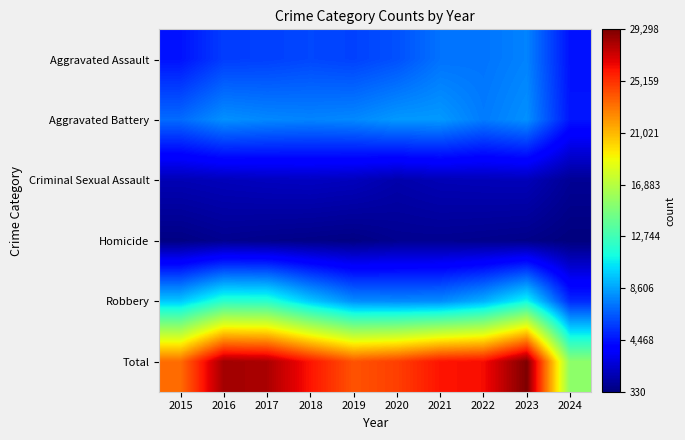

At which category does the chart reach its minimum across all series?

2024